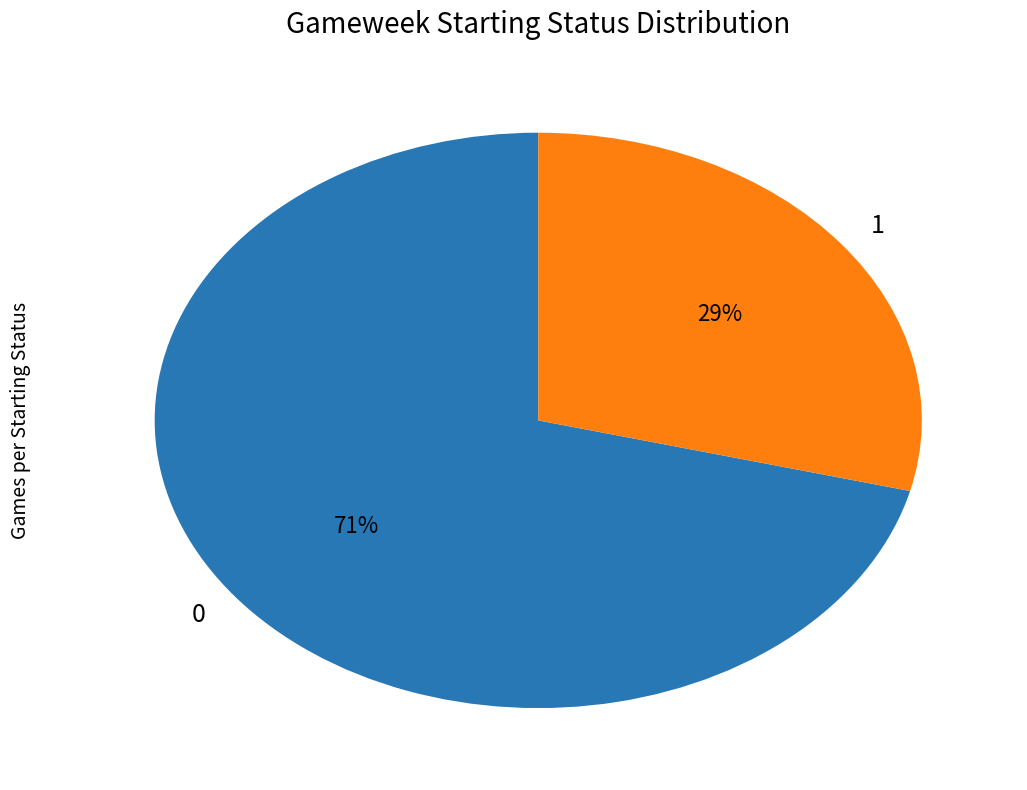

Rank the categories by value from highest to lowest.

0, 1